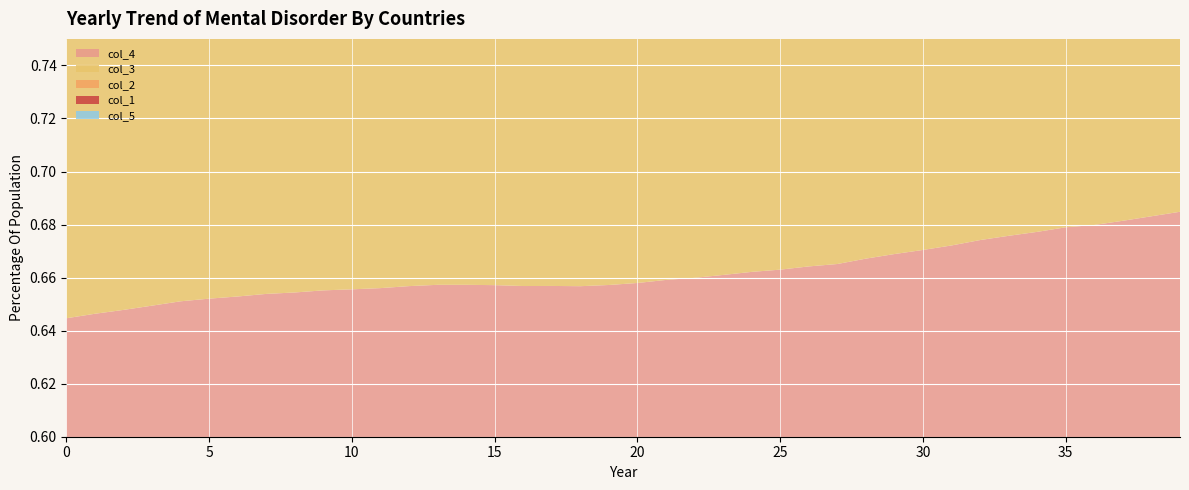

Reading left to right, what are all the values shown in this chart?

col_4: 0=0.6	1=0.6	2=0.6	3=0.6	4=0.7	5=0.7	6=0.7	7=0.7	8=0.7	9=0.7	10=0.7	11=0.7	12=0.7	13=0.7	14=0.7	15=0.7	16=0.7	17=0.7	18=0.7	19=0.7	20=0.7	21=0.7	22=0.7	23=0.7	24=0.7	25=0.7	26=0.7	27=0.7	28=0.7	29=0.7	30=0.7	31=0.7	32=0.7	33=0.7	34=0.7	35=0.7	36=0.7	37=0.7	38=0.7	39=0.7
col_3: 0=0.7	1=0.7	2=0.7	3=0.7	4=0.7	5=0.7	6=0.7	7=0.7	8=0.7	9=0.7	10=0.7	11=0.7	12=0.7	13=0.7	14=0.7	15=0.7	16=0.7	17=0.7	18=0.7	19=0.7	20=0.7	21=0.7	22=0.7	23=0.7	24=0.7	25=0.7	26=0.7	27=0.7	28=0.7	29=0.7	30=0.7	31=0.7	32=0.7	33=0.7	34=0.7	35=0.7	36=0.7	37=0.7	38=0.7	39=0.7
col_2: 0=0.7	1=0.7	2=0.7	3=0.7	4=0.7	5=0.7	6=0.7	7=0.7	8=0.7	9=0.7	10=0.7	11=0.7	12=0.7	13=0.7	14=0.7	15=0.7	16=0.7	17=0.7	18=0.7	19=0.7	20=0.7	21=0.7	22=0.7	23=0.7	24=0.7	25=0.7	26=0.7	27=0.7	28=0.7	29=0.7	30=0.7	31=0.7	32=0.7	33=0.7	34=0.7	35=0.7	36=0.7	37=0.7	38=0.7	39=0.7
col_1: 0=0.7	1=0.7	2=0.7	3=0.7	4=0.7	5=0.7	6=0.7	7=0.7	8=0.7	9=0.7	10=0.7	11=0.7	12=0.7	13=0.7	14=0.7	15=0.7	16=0.7	17=0.7	18=0.7	19=0.7	20=0.7	21=0.7	22=0.7	23=0.7	24=0.7	25=0.7	26=0.7	27=0.7	28=0.7	29=0.7	30=0.7	31=0.7	32=0.7	33=0.7	34=0.7	35=0.7	36=0.7	37=0.7	38=0.7	39=0.7
col_5: 0=0.7	1=0.7	2=0.6	3=0.7	4=0.7	5=0.7	6=0.7	7=0.7	8=0.7	9=0.7	10=0.6	11=0.6	12=0.6	13=0.7	14=0.7	15=0.7	16=0.7	17=0.7	18=0.7	19=0.7	20=0.7	21=0.7	22=0.7	23=0.7	24=0.7	25=0.7	26=0.7	27=0.7	28=0.7	29=0.7	30=0.7	31=0.7	32=0.7	33=0.7	34=0.7	35=0.7	36=0.7	37=0.7	38=0.7	39=0.7